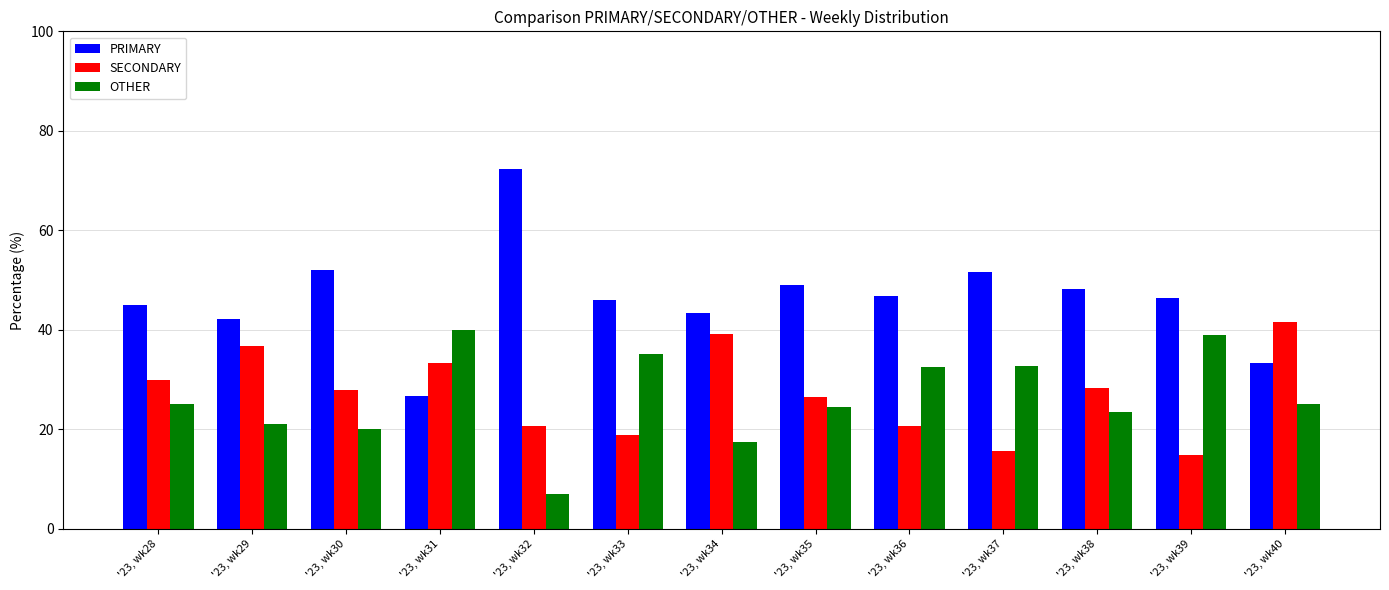

How many bars are there in each group?

3